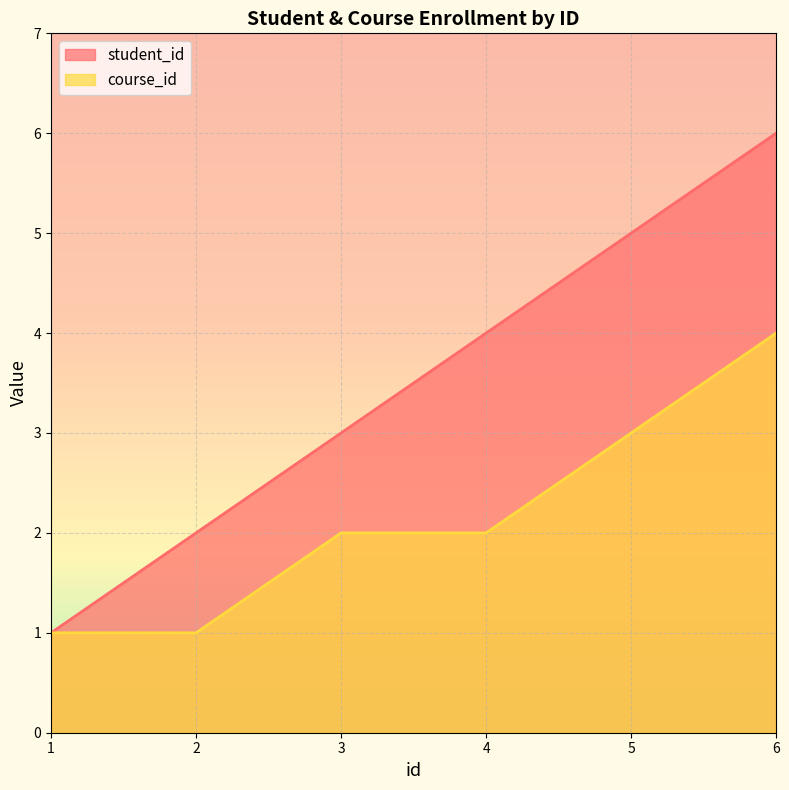

True or false: student_id and course_id cross at least once.

False